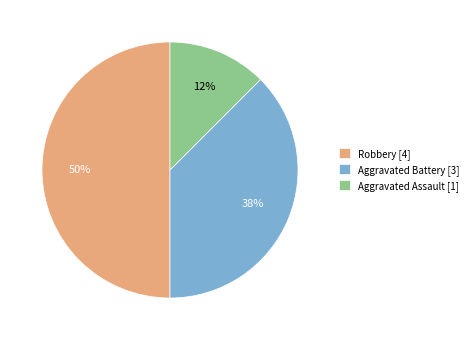

Is it true that Aggravated Battery [3] is 38% of the pie?

True